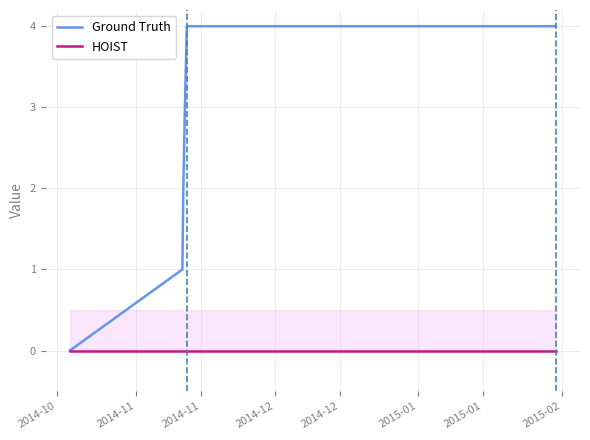

What is the greatest value displayed?

4